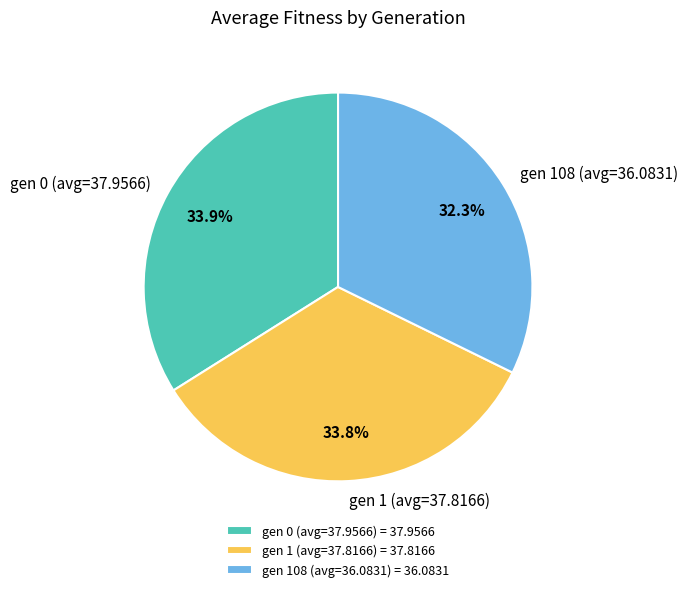

What percentage is the gen 108 (avg=36.0831) slice, to the nearest percent?

32%